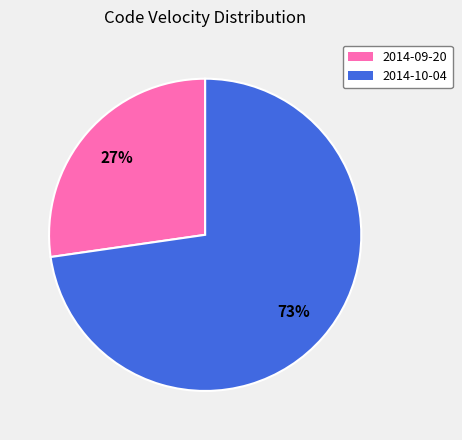

The 2014-10-04 slice represents 73% of the pie. True or false?

True